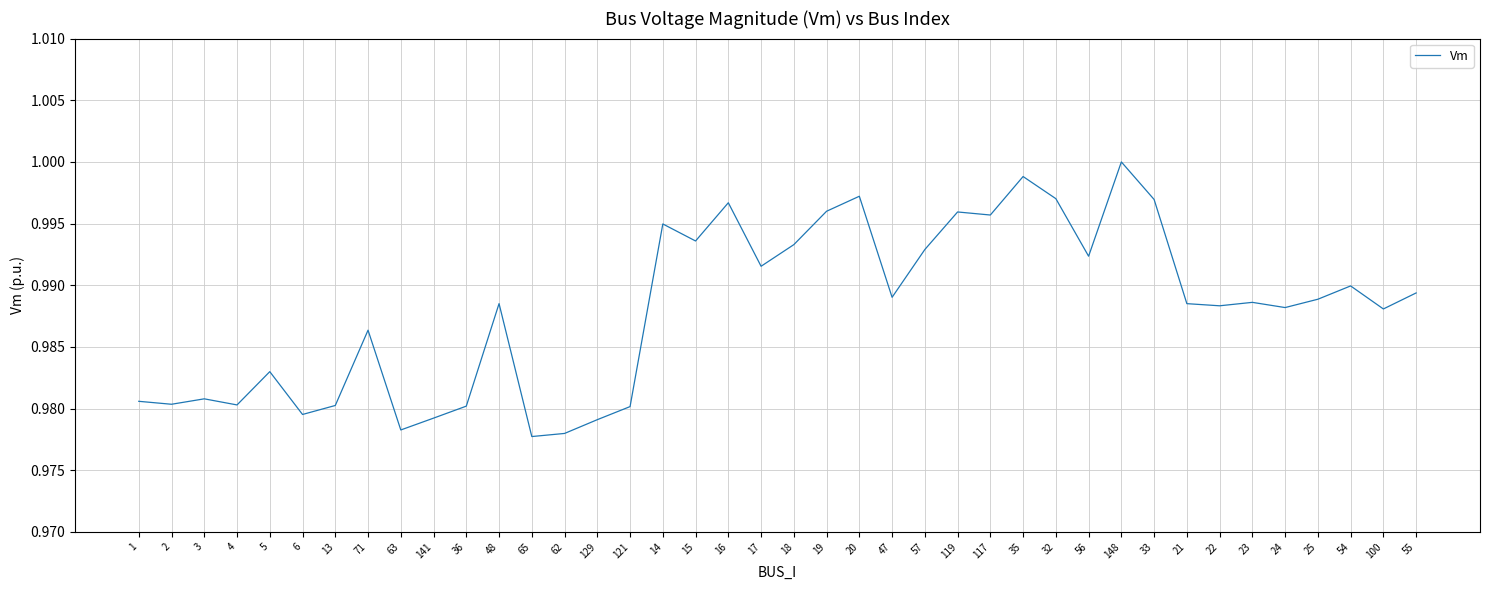

The value at 129 is 1.7. True or false?

False